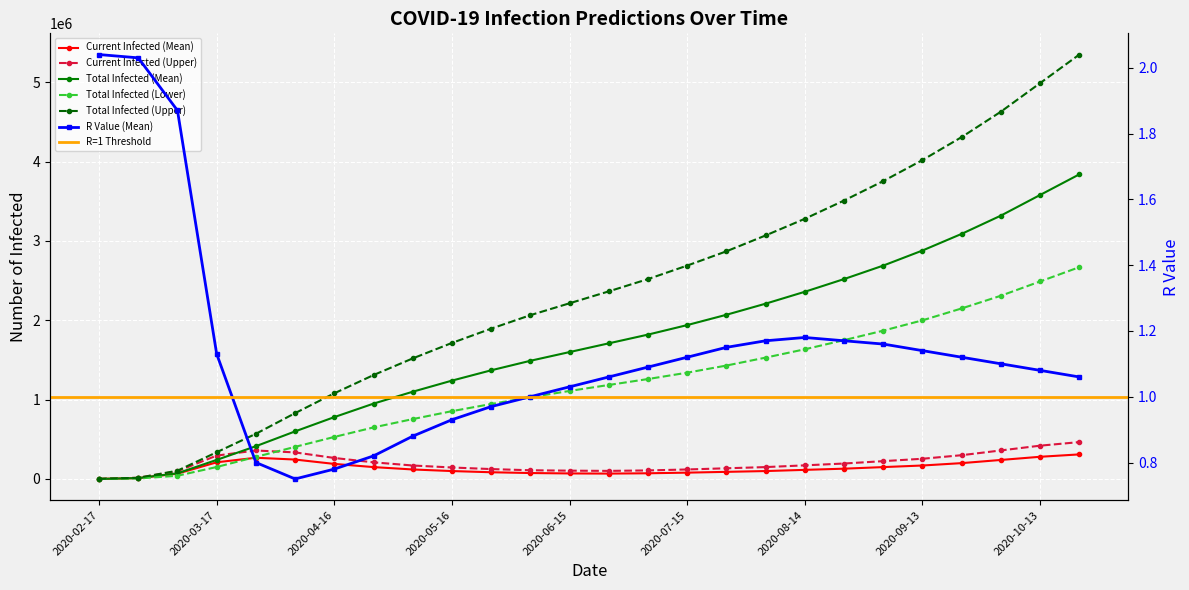

Reading right to left, extract all data points from this chart.

Current Infected (Mean): 2020-10-23=310000.0	2020-10-13=280000.0	2020-10-03=240000.0	2020-09-23=200000.0	2020-09-13=170000.0	2020-09-03=150000.0	2020-08-24=130000.0	2020-08-14=115000.0	2020-08-04=100000.0	2020-07-25=90000.0	2020-07-15=80000.0	2020-07-05=72000.0	2020-06-25=68000.0	2020-06-15=70000.0	2020-06-05=75000.0	2020-05-26=85000.0	2020-05-16=100000.0	2020-05-06=120000.0	2020-04-26=150000.0	2020-04-16=190000.0	2020-04-06=245000.0	2020-03-27=267775.0	2020-03-17=210327.0	2020-03-07=67223.0	2020-02-26=11443.0	2020-02-17=952.0
Current Infected (Upper): 2020-10-23=465000.0	2020-10-13=420000.0	2020-10-03=360000.0	2020-09-23=300000.0	2020-09-13=255000.0	2020-09-03=225000.0	2020-08-24=195000.0	2020-08-14=172000.0	2020-08-04=150000.0	2020-07-25=135000.0	2020-07-15=120000.0	2020-07-05=108000.0	2020-06-25=102000.0	2020-06-15=105000.0	2020-06-05=110000.0	2020-05-26=125000.0	2020-05-16=145000.0	2020-05-06=170000.0	2020-04-26=210000.0	2020-04-16=265000.0	2020-04-06=335000.0	2020-03-27=359277.0	2020-03-17=294978.0	2020-03-07=98341.0	2020-02-26=15273.0	2020-02-17=1255.0
Total Infected (Mean): 2020-10-23=3840000.0	2020-10-13=3580000.0	2020-10-03=3320000.0	2020-09-23=3090000.0	2020-09-13=2880000.0	2020-09-03=2690000.0	2020-08-24=2520000.0	2020-08-14=2360000.0	2020-08-04=2210000.0	2020-07-25=2070000.0	2020-07-15=1940000.0	2020-07-05=1820000.0	2020-06-25=1710000.0	2020-06-15=1600000.0	2020-06-05=1490000.0	2020-05-26=1370000.0	2020-05-16=1240000.0	2020-05-06=1100000.0	2020-04-26=950000.0	2020-04-16=780000.0	2020-04-06=600000.0	2020-03-27=413345.0	2020-03-17=240621.0	2020-03-07=71985.0	2020-02-26=11443.0	2020-02-17=952.0
Total Infected (Lower): 2020-10-23=2670000.0	2020-10-13=2490000.0	2020-10-03=2310000.0	2020-09-23=2150000.0	2020-09-13=2000000.0	2020-09-03=1870000.0	2020-08-24=1750000.0	2020-08-14=1635000.0	2020-08-04=1530000.0	2020-07-25=1430000.0	2020-07-15=1340000.0	2020-07-05=1260000.0	2020-06-25=1185000.0	2020-06-15=1110000.0	2020-06-05=1030000.0	2020-05-26=945000.0	2020-05-16=855000.0	2020-05-06=755000.0	2020-04-26=650000.0	2020-04-16=530000.0	2020-04-06=405000.0	2020-03-27=278511.0	2020-03-17=151013.0	2020-03-07=40833.0	2020-02-26=6182.0	2020-02-17=509.0
Total Infected (Upper): 2020-10-23=5350000.0	2020-10-13=4990000.0	2020-10-03=4630000.0	2020-09-23=4310000.0	2020-09-13=4020000.0	2020-09-03=3755000.0	2020-08-24=3510000.0	2020-08-14=3280000.0	2020-08-04=3070000.0	2020-07-25=2870000.0	2020-07-15=2690000.0	2020-07-05=2520000.0	2020-06-25=2365000.0	2020-06-15=2215000.0	2020-06-05=2065000.0	2020-05-26=1895000.0	2020-05-16=1715000.0	2020-05-06=1520000.0	2020-04-26=1310000.0	2020-04-16=1080000.0	2020-04-06=830000.0	2020-03-27=569802.0	2020-03-17=337139.0	2020-03-07=104616.0	2020-02-26=15273.0	2020-02-17=1255.0
R Value (Mean): 2020-10-23=1.1	2020-10-13=1.1	2020-10-03=1.1	2020-09-23=1.1	2020-09-13=1.1	2020-09-03=1.2	2020-08-24=1.2	2020-08-14=1.2	2020-08-04=1.2	2020-07-25=1.1	2020-07-15=1.1	2020-07-05=1.1	2020-06-25=1.1	2020-06-15=1.0	2020-06-05=1.0	2020-05-26=1.0	2020-05-16=0.9	2020-05-06=0.9	2020-04-26=0.8	2020-04-16=0.8	2020-04-06=0.8	2020-03-27=0.8	2020-03-17=1.1	2020-03-07=1.9	2020-02-26=2.0	2020-02-17=2.0